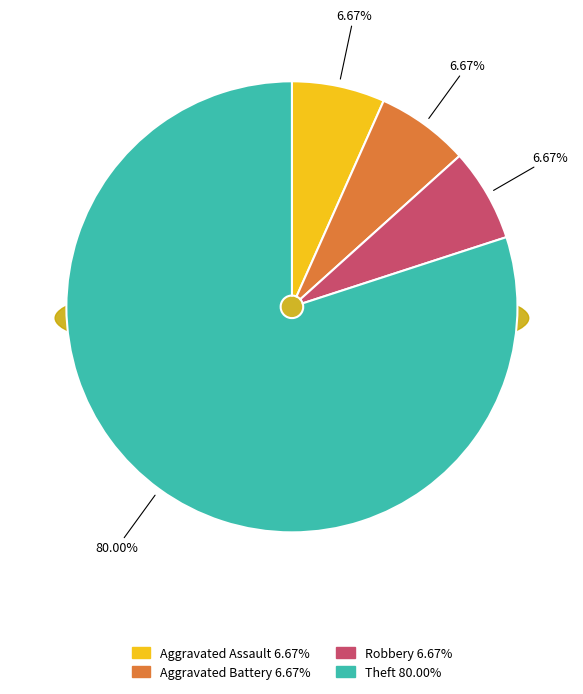

Count the number of slices in the pie.

4